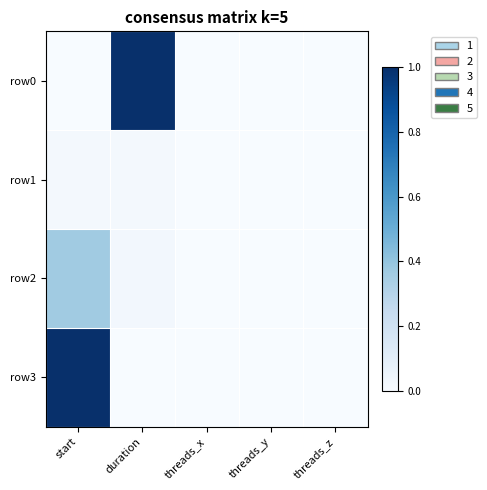

At how many categories does at least one series exceed 0?

2